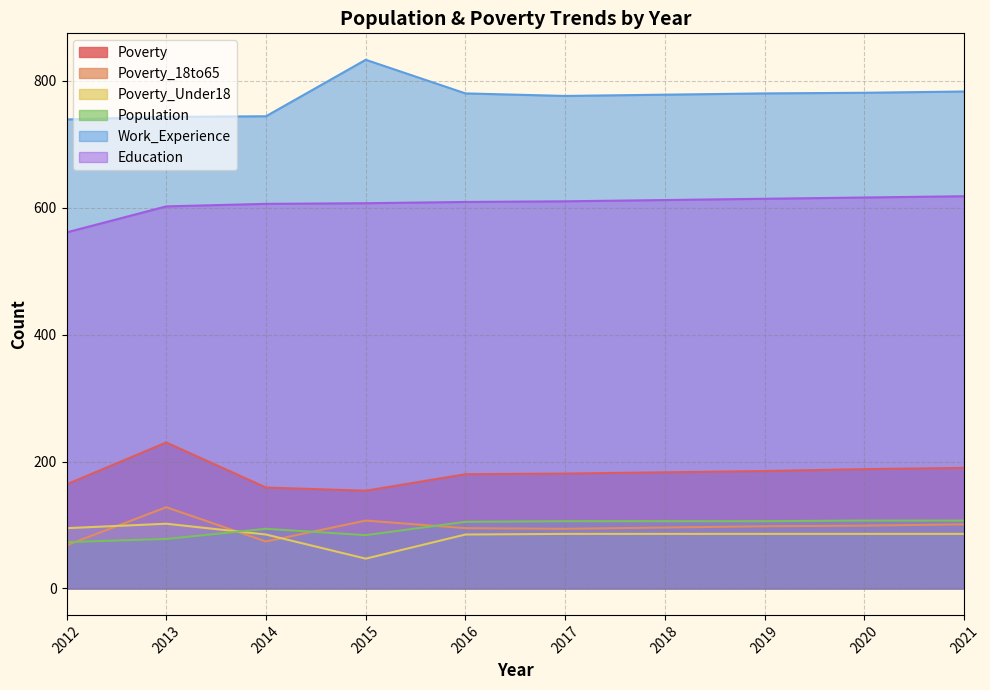

Is the value of Poverty_18to65 at 2013 greater than the value of Work_Experience at 2021?

No